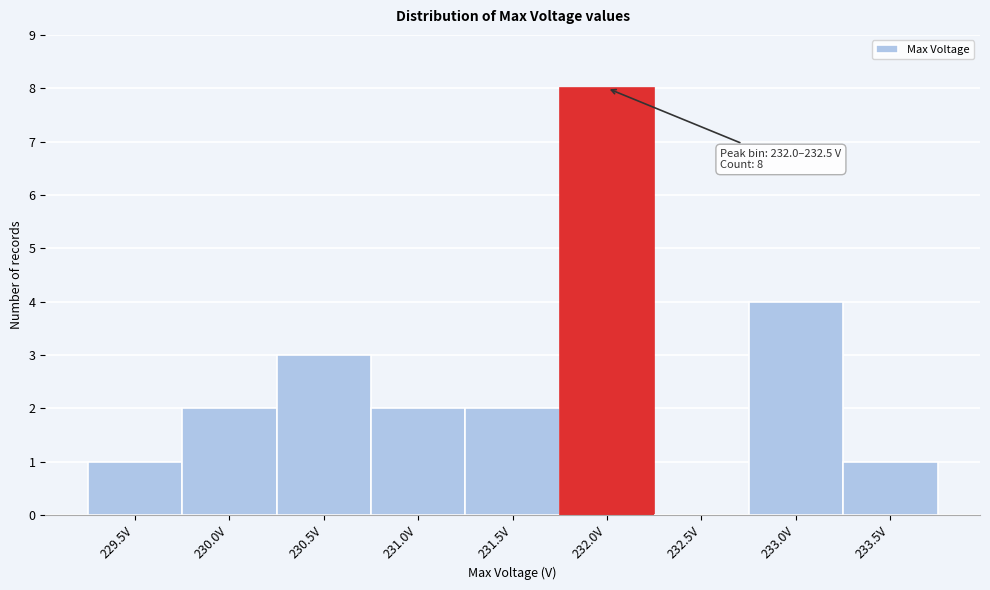

Reading left to right, extract all data points from this chart.

229.5V=1	230.0V=2	230.5V=3	231.0V=2	231.5V=2	232.0V=8	232.5V=0	233.0V=4	233.5V=1